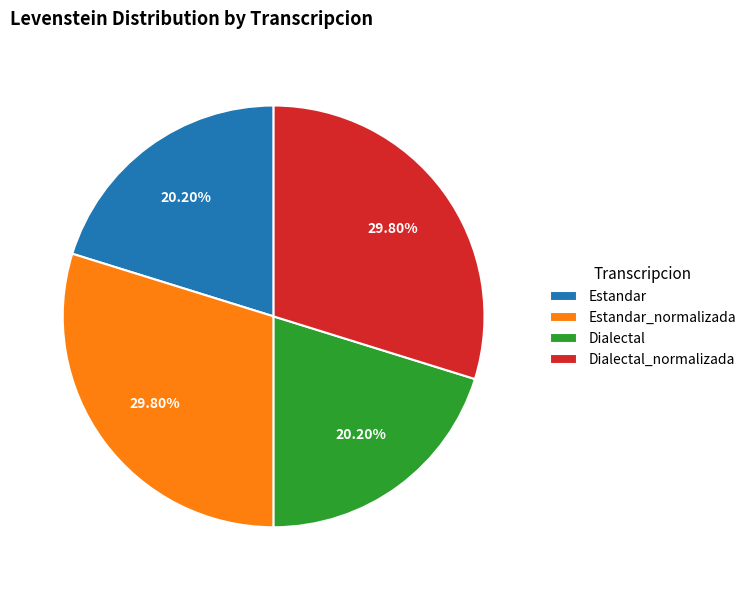

What is the ratio of the value at Dialectal to the value at Estandar_normalizada?

0.7